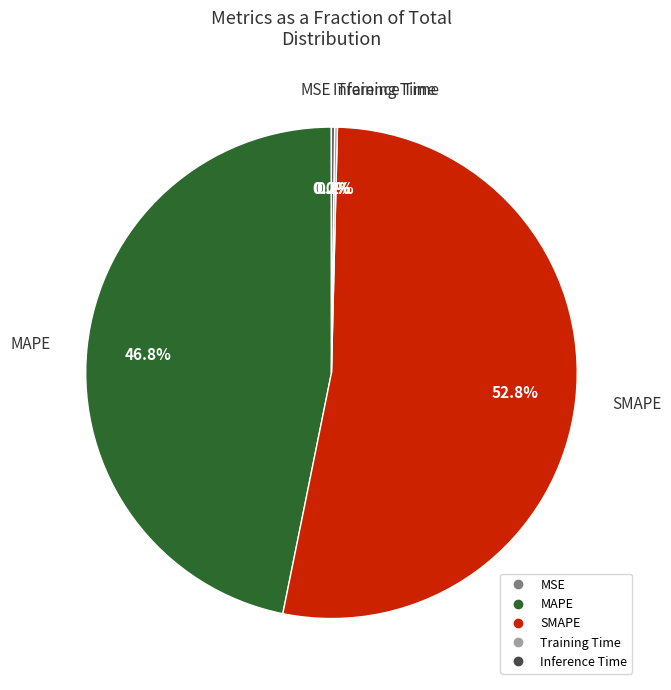

Which category has the biggest portion of the pie?

SMAPE